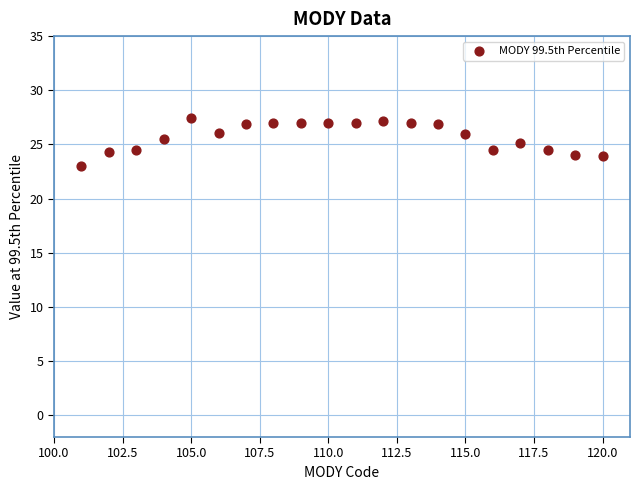

What is the range of Y values (max minus min)?

4.4